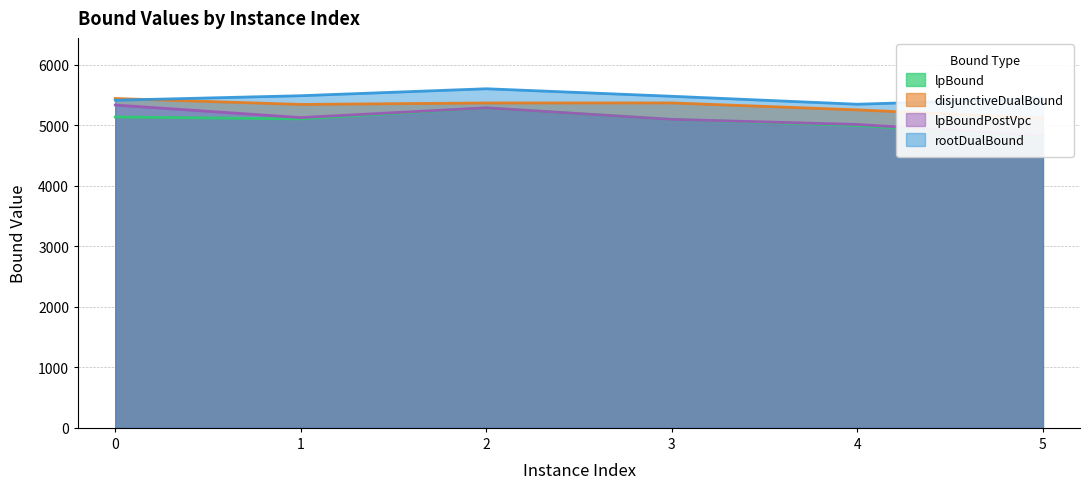

What is the total value across all series at 3?

21038.1